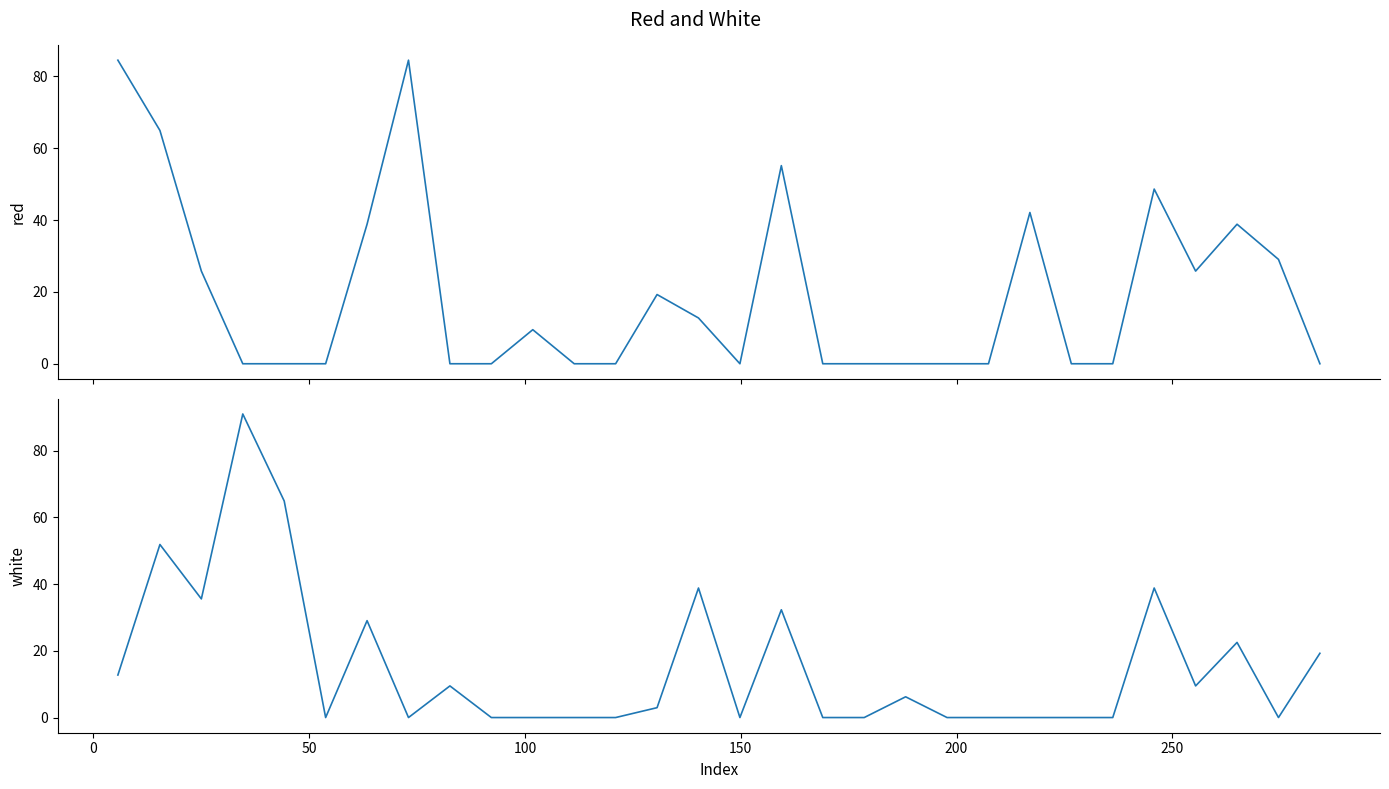

Which series ends up on top after the final intersection of white and red?

white